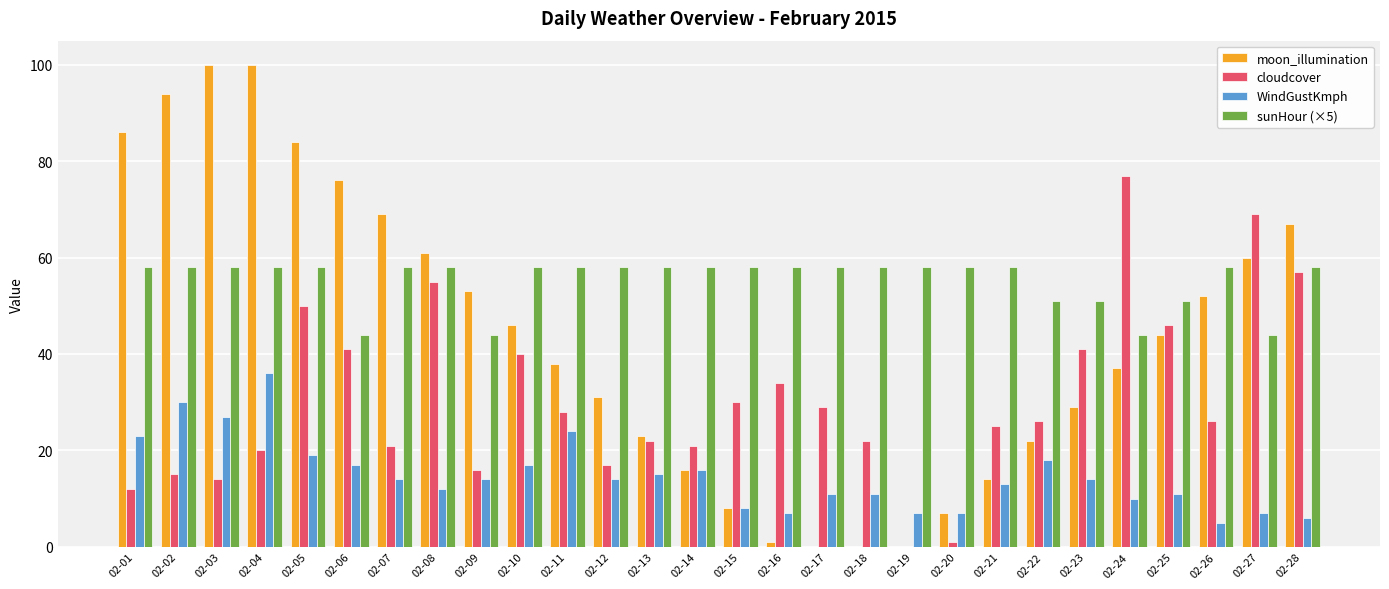

Which series has the largest total across all categories?

sunHour (×5)